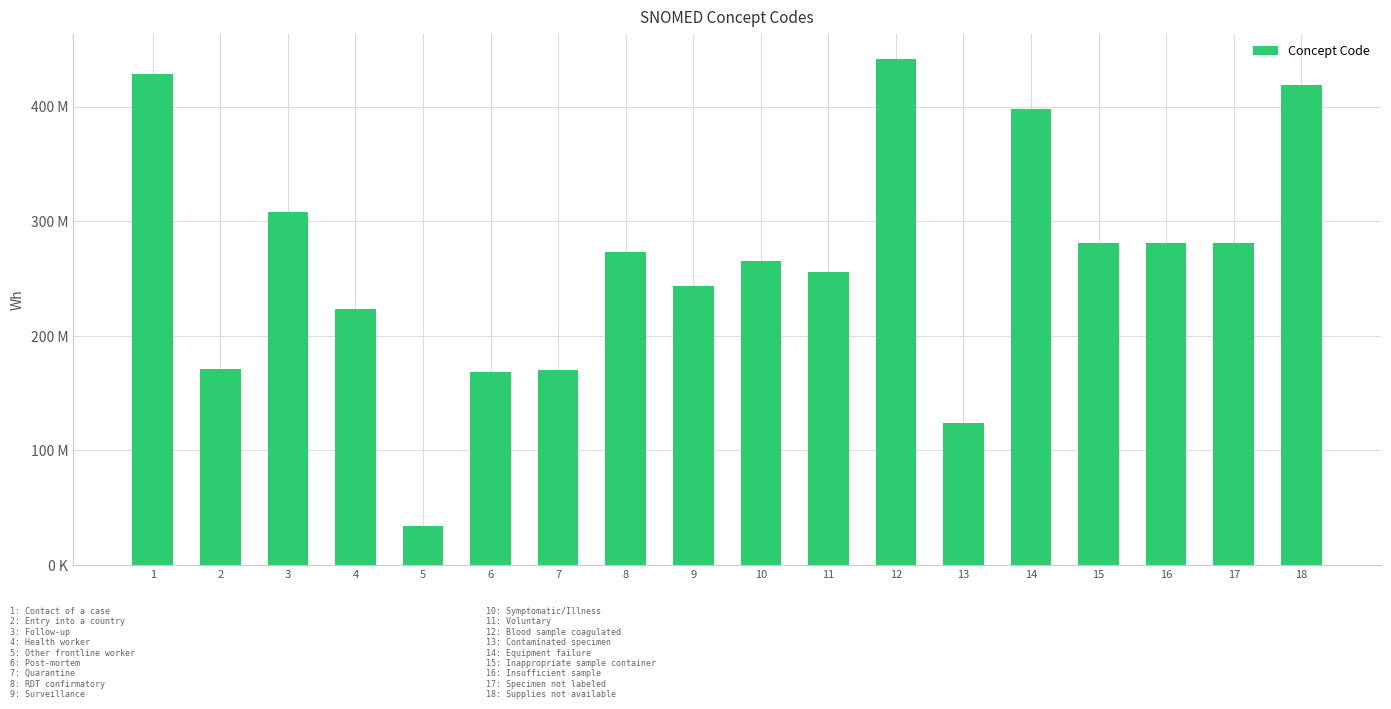

What is the value of the 14th bar from the left?

397933008